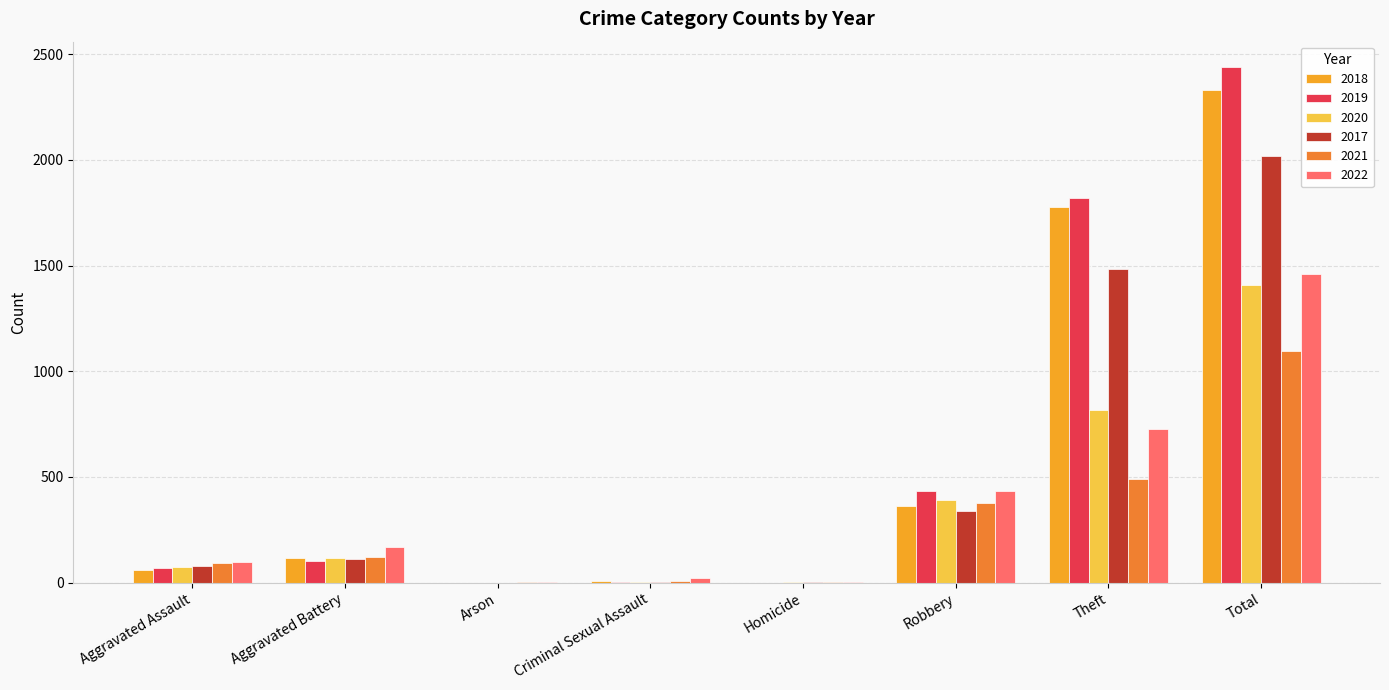

The 2019 series shows 787 at Theft. True or false?

False